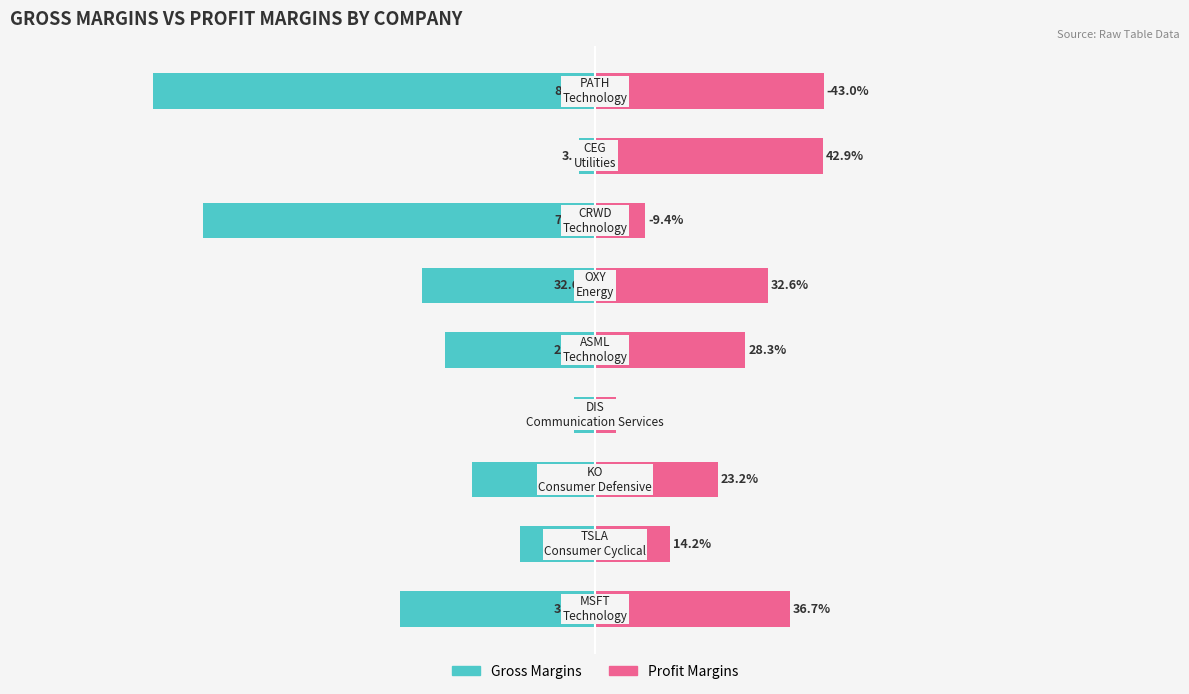

Between 50 and 75, which series saw the biggest shift?

Gross Margins